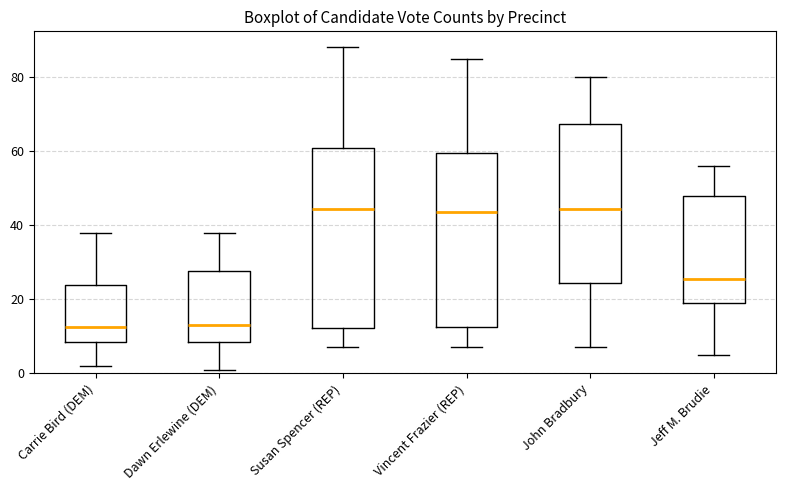

Where is the upper edge of the box for Dawn Erlewine (DEM) on the y-axis? The values are not printed on the chart, so give them approximately, as read against the axis.

28